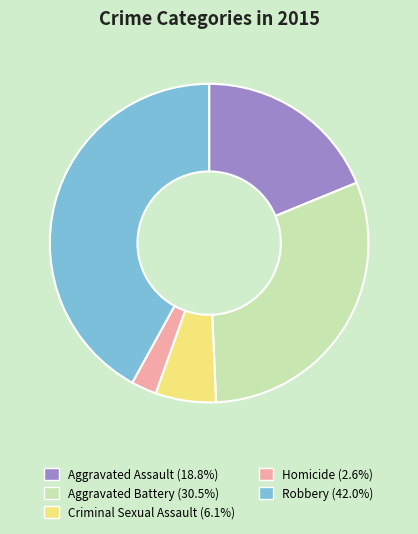

The Criminal Sexual Assault slice represents 16% of the pie. True or false?

False